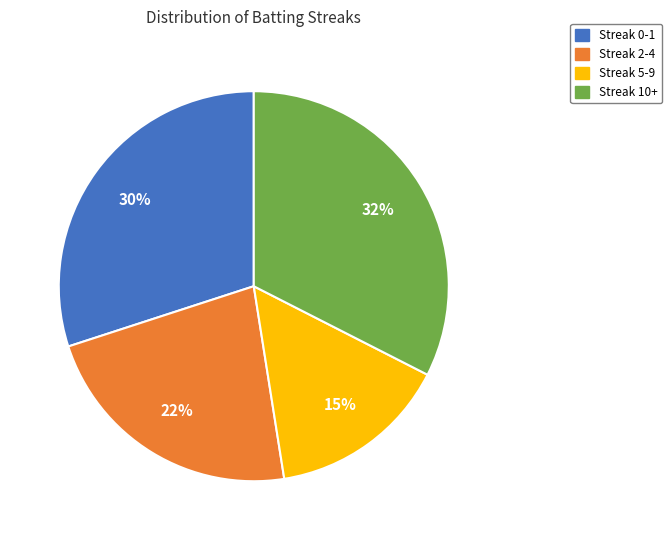

Does Streak 10+ account for over 50% of the chart?

No